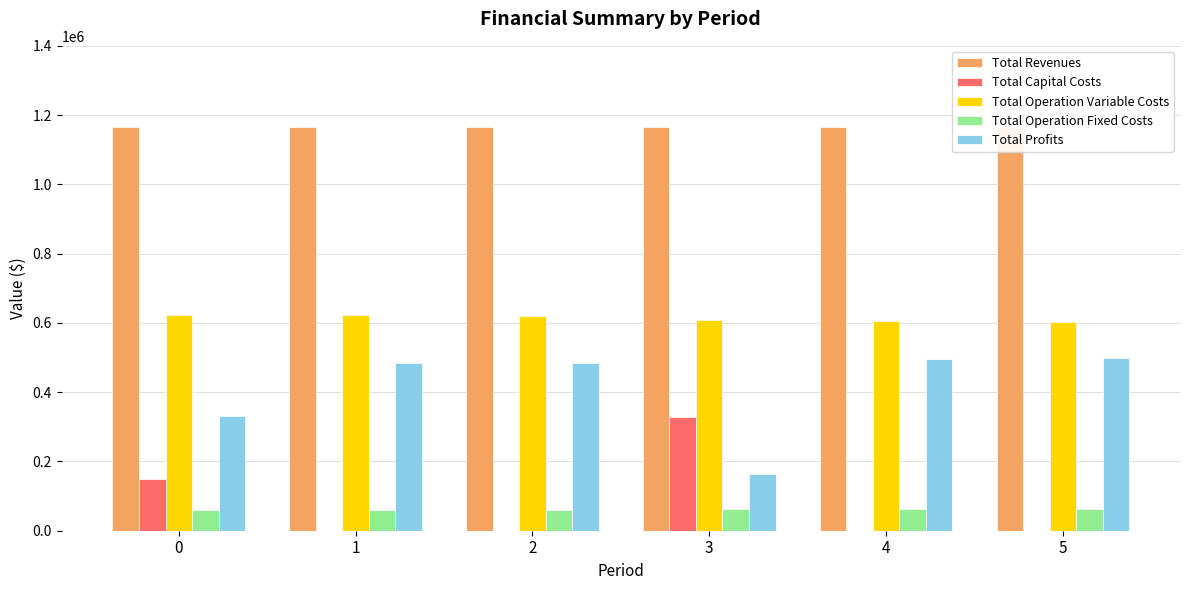

At 3, list the series in order from largest to smallest.

Total Revenues, Total Operation Variable Costs, Total Capital Costs, Total Profits, Total Operation Fixed Costs